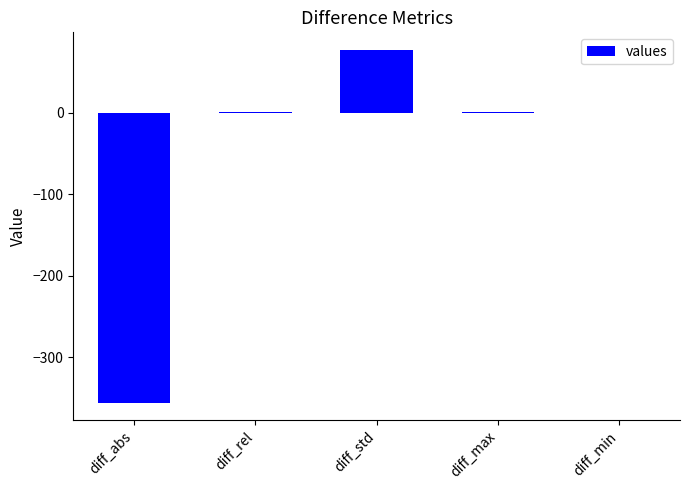

What is the sum of the values at diff_max and diff_std?

77.2